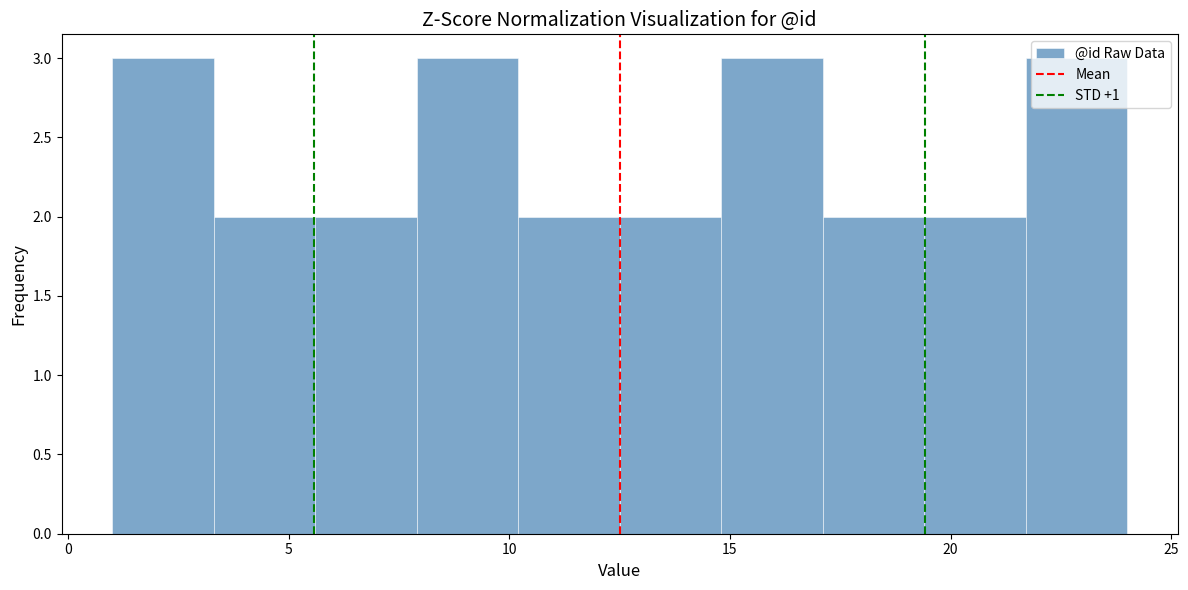

How tall is the bar that spans 1.0 to 3.3 on the x-axis? Neither the bar edges nor the heights are printed on the chart, so give them approximately, as read against the axes.

3